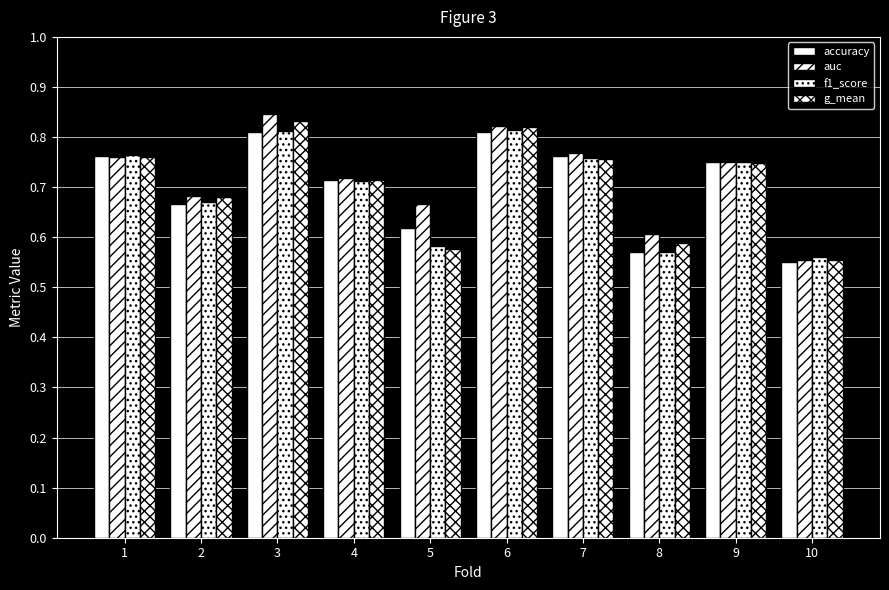

Between 4 and 2, which is larger?

4